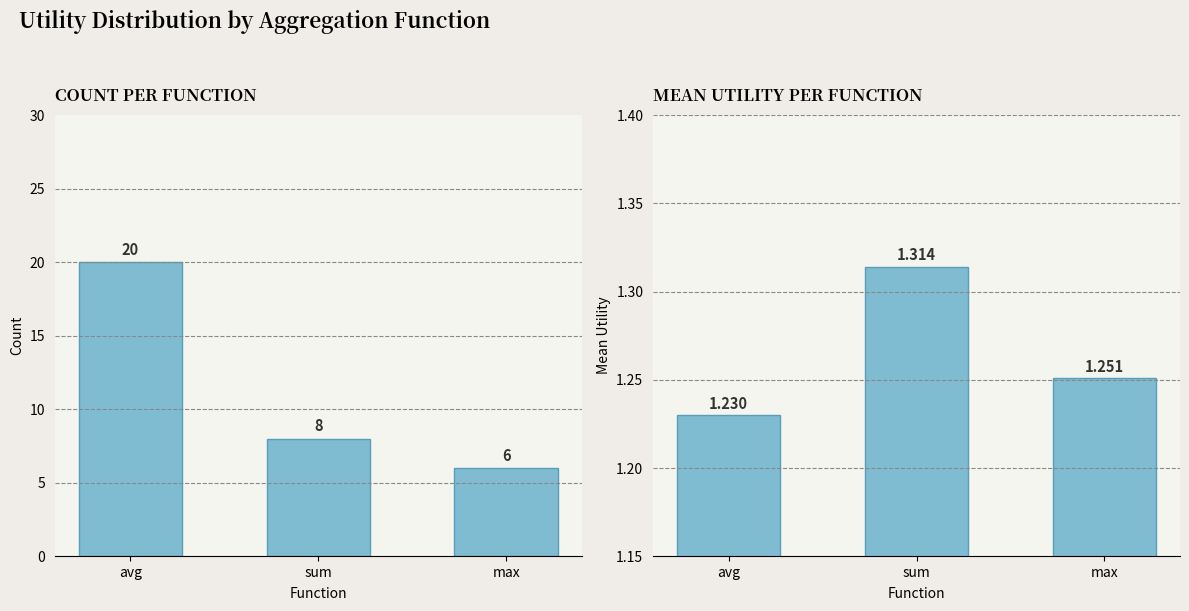

What is the difference between the maximum and minimum values in the Count of Feature-Function Pairs series?

14.0